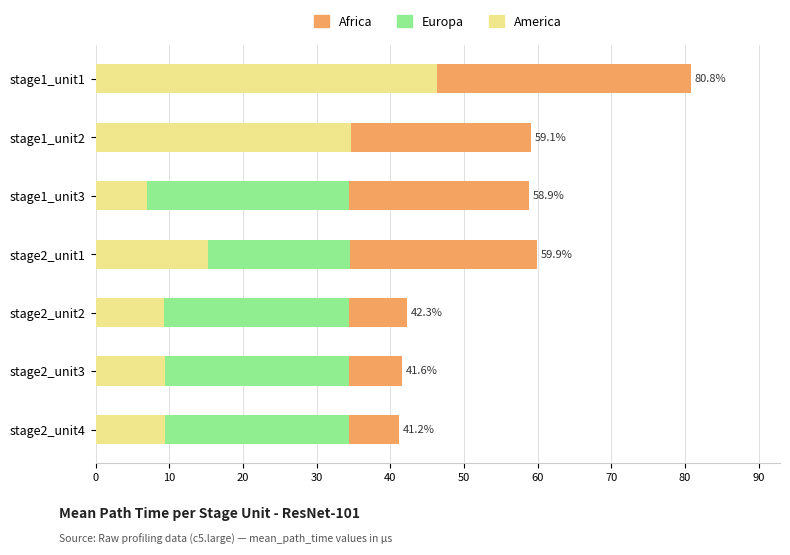

Which series has the largest total across all categories?

Africa